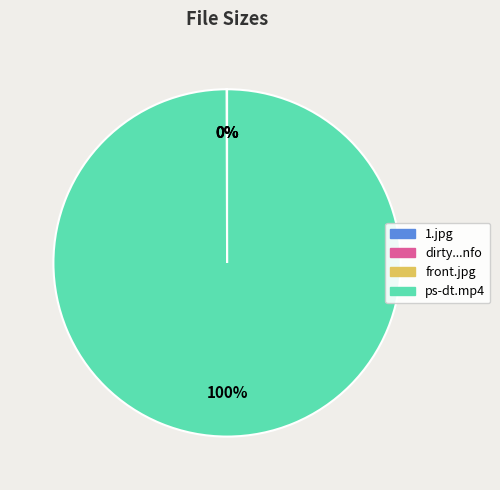

The ps-dt.mp4 slice represents 100% of the pie. True or false?

True